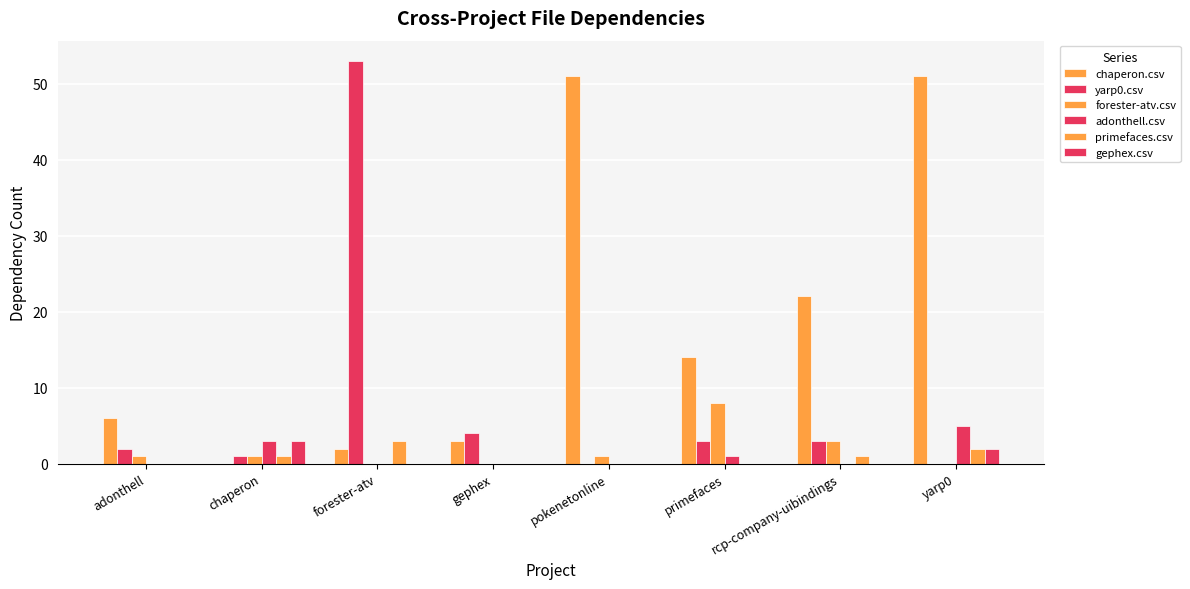

How many categories are shown in the chart?

8